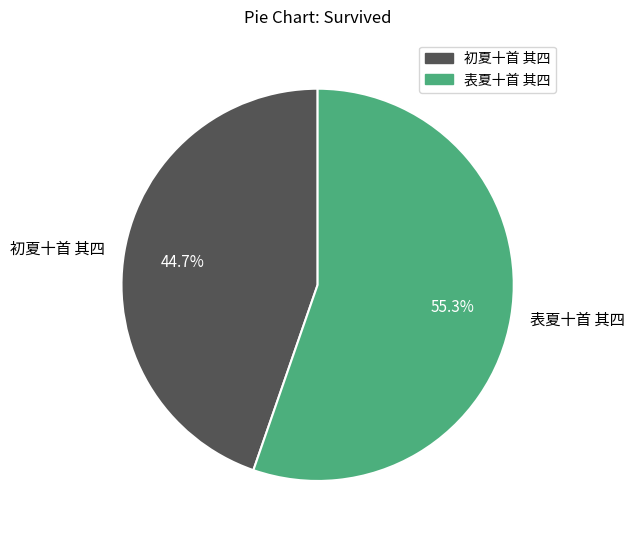

Which slice is the smallest?

初夏十首 其四